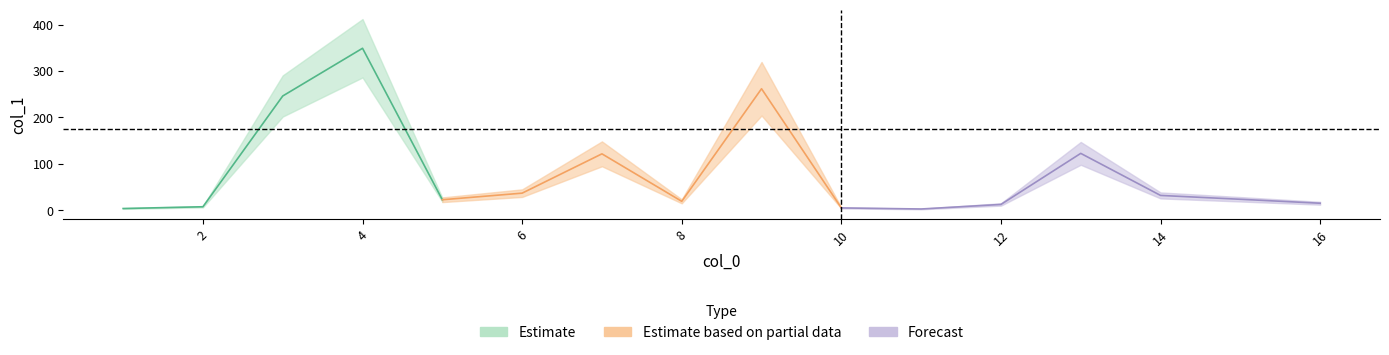

What is the maximum value shown in the chart?

348.9